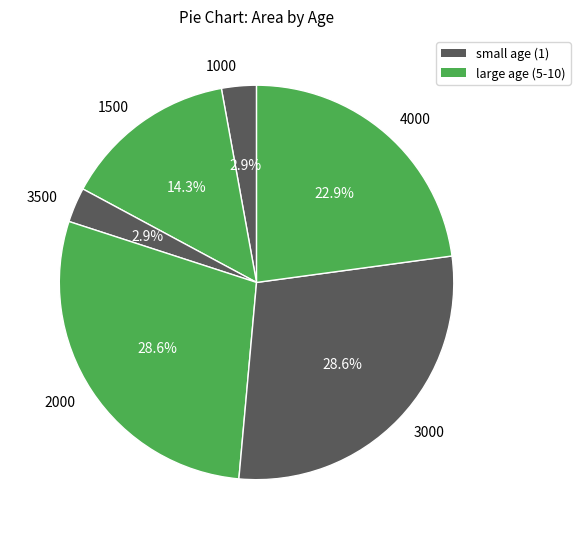

Does any single category account for the majority?

No